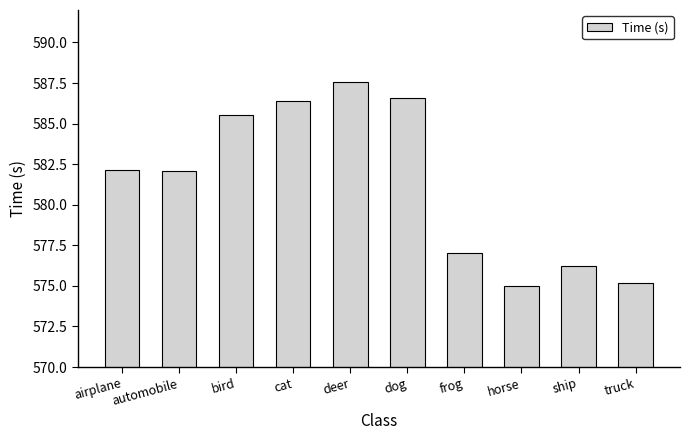

What is the value of the 9th bar from the left?

576.2